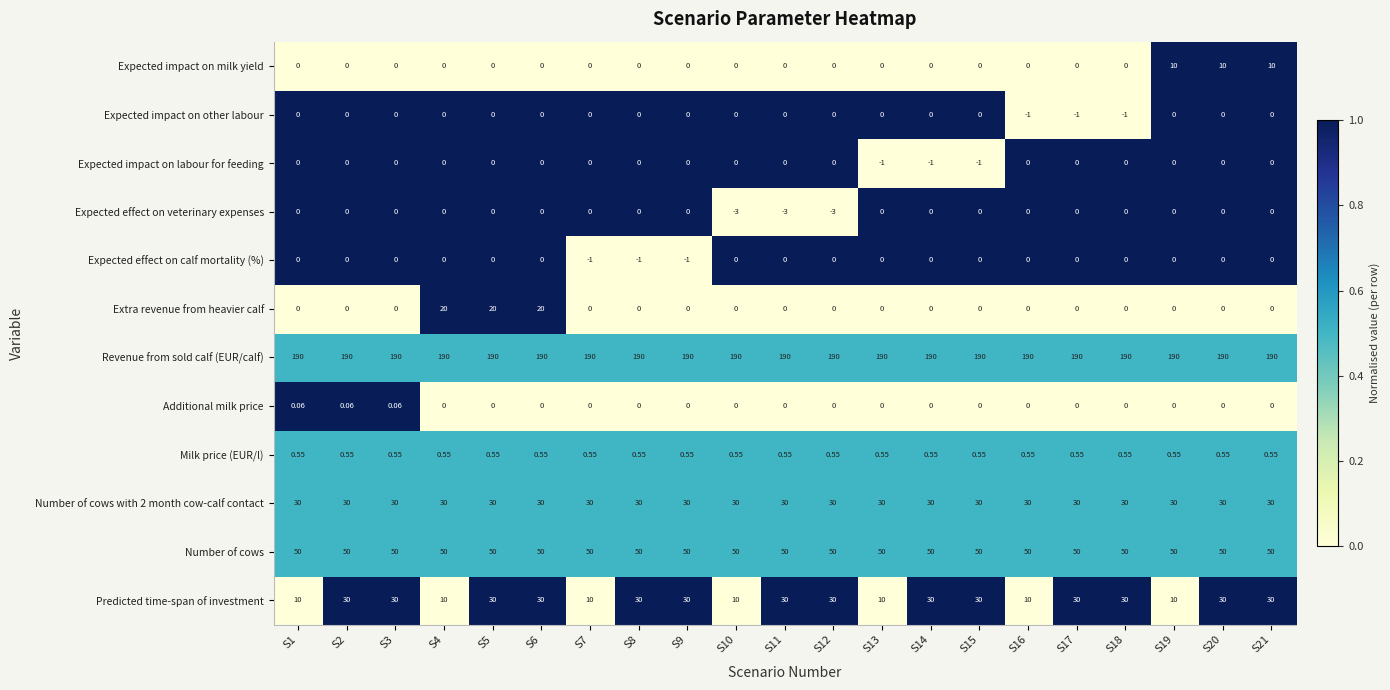

How many negative values does the Expected impact on other labour series have?

3